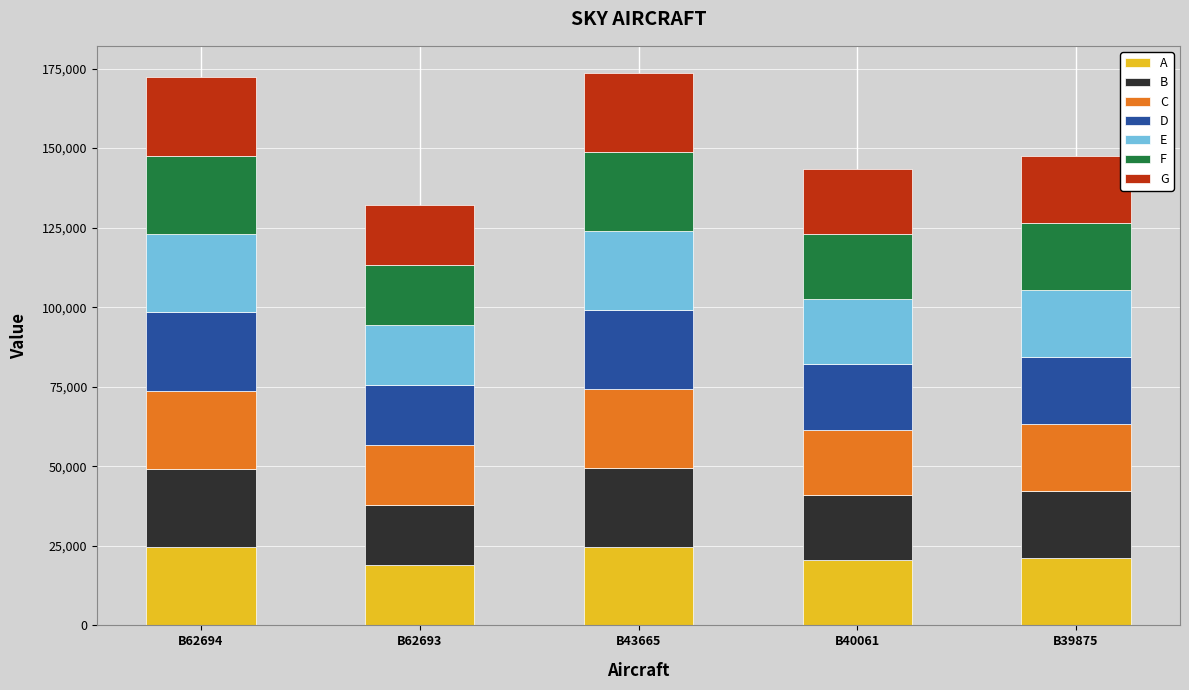

What is the minimum value for A?

18892.1